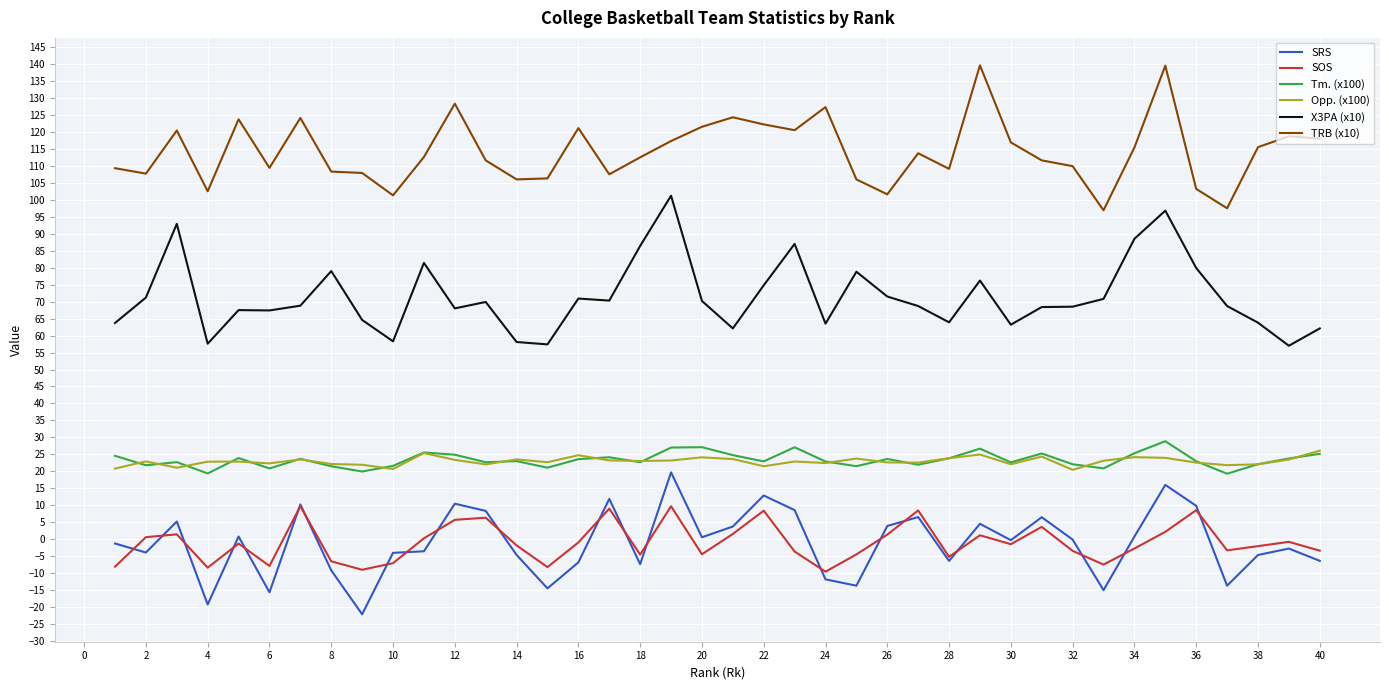

What is the lowest value of the SRS series?

-22.1